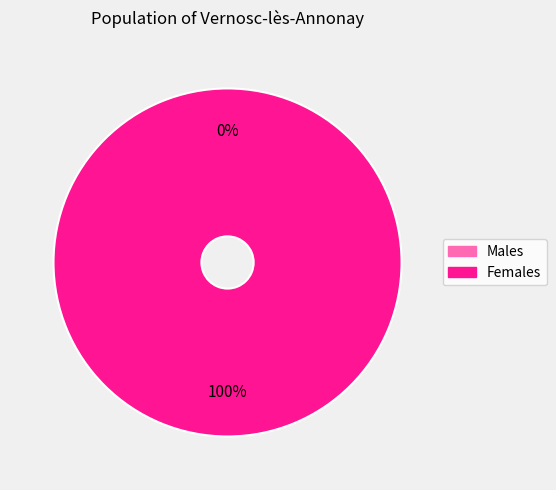

To the nearest percent, what is the difference between the largest and smallest slice percentages?

100%